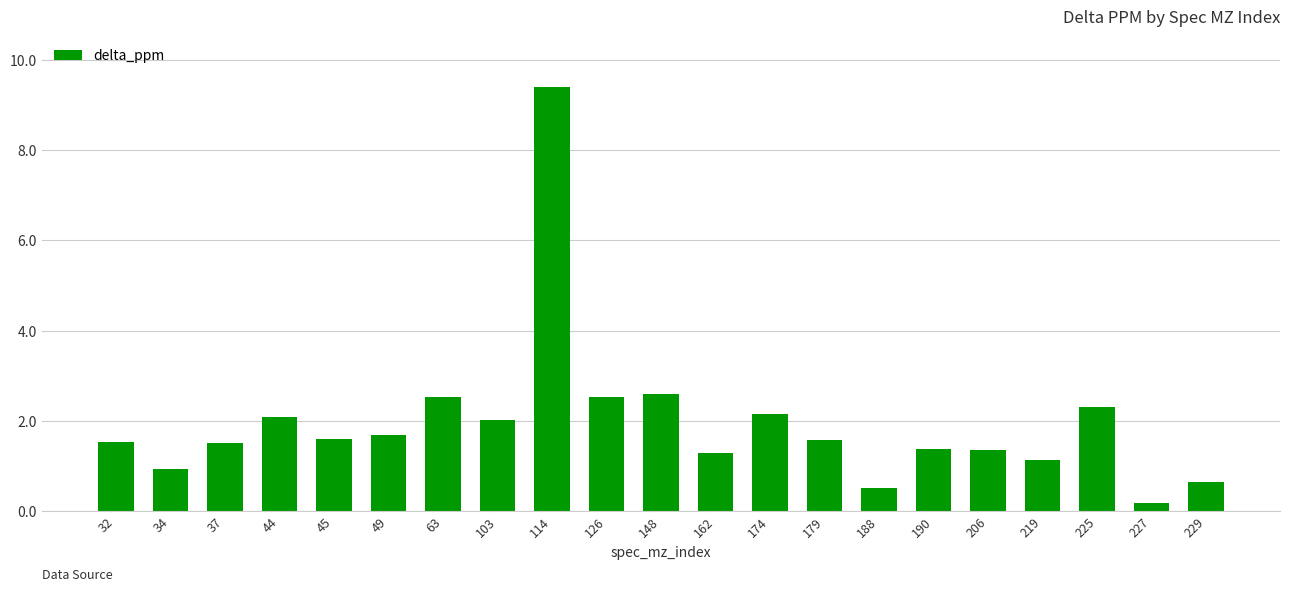

Count the number of values greater than 1.

17